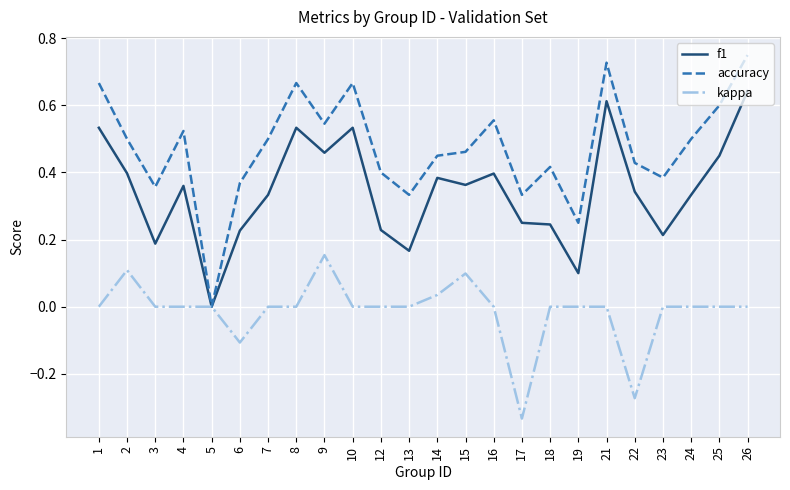

Which series has the largest total across all categories?

accuracy